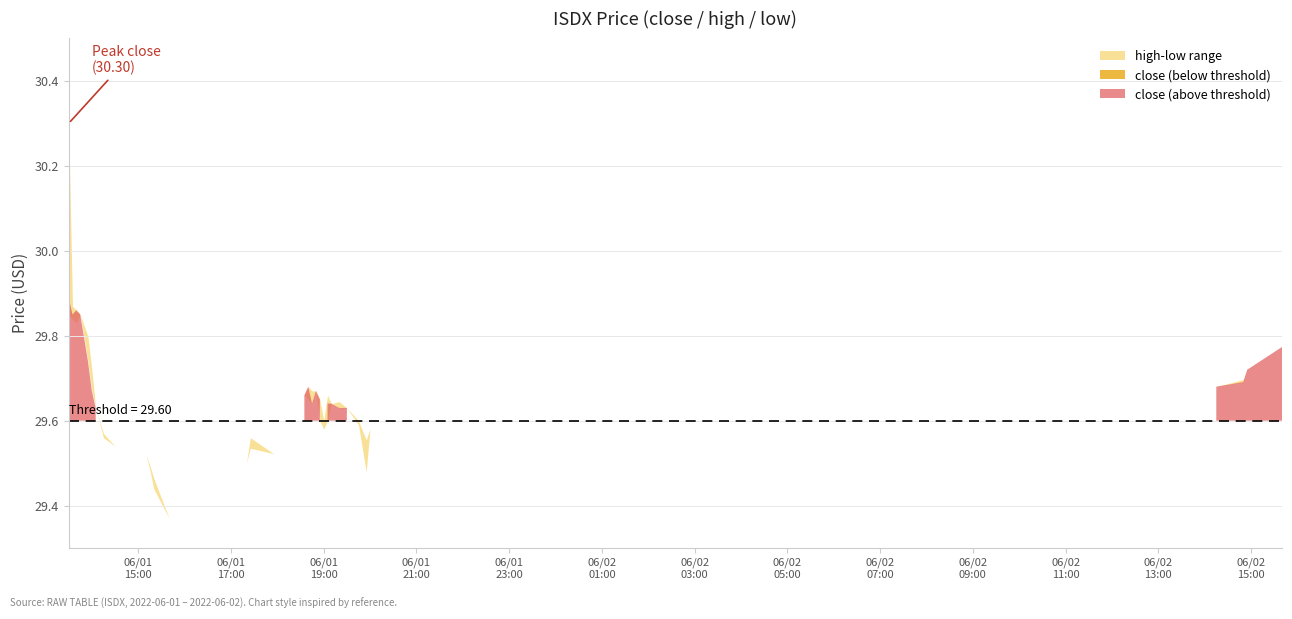

What is the approximate value of high at 2022-06-01 14:00:00?

29.7